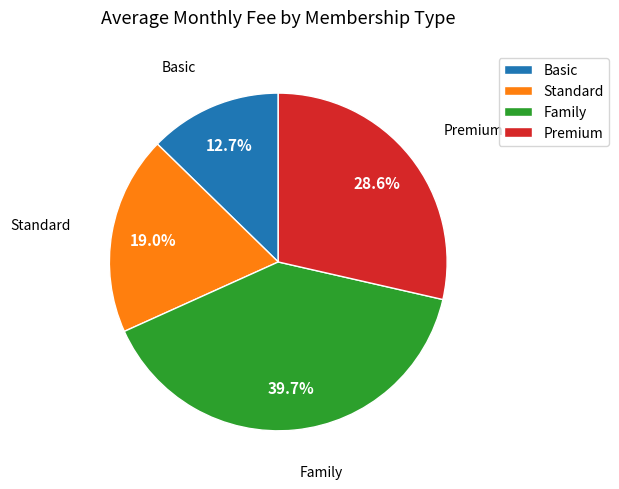

To the nearest percent, what portion does Standard represent?

19%